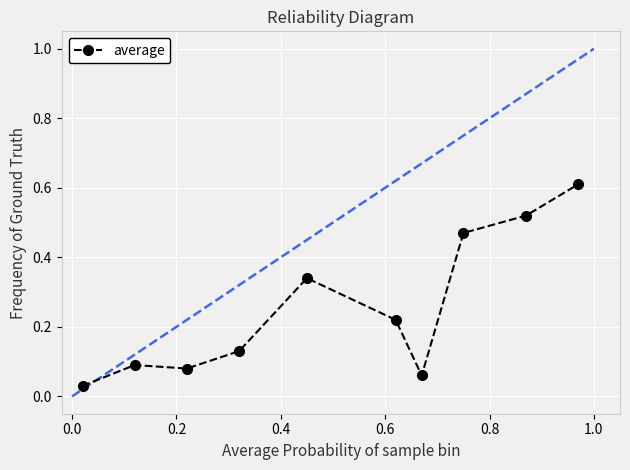

How many lines are shown in the chart?

1